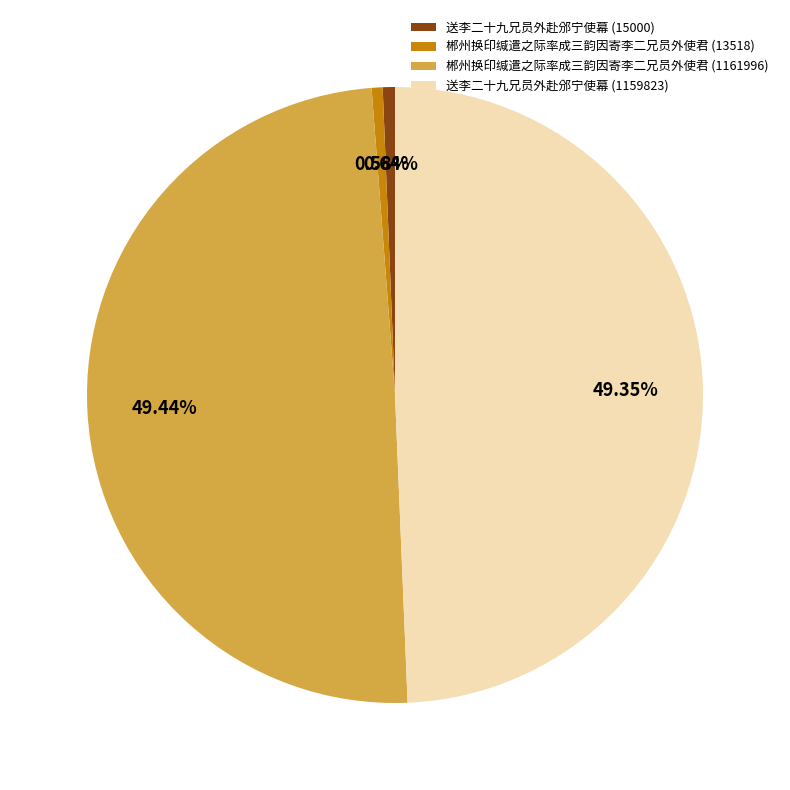

Is there a majority slice in this chart?

No